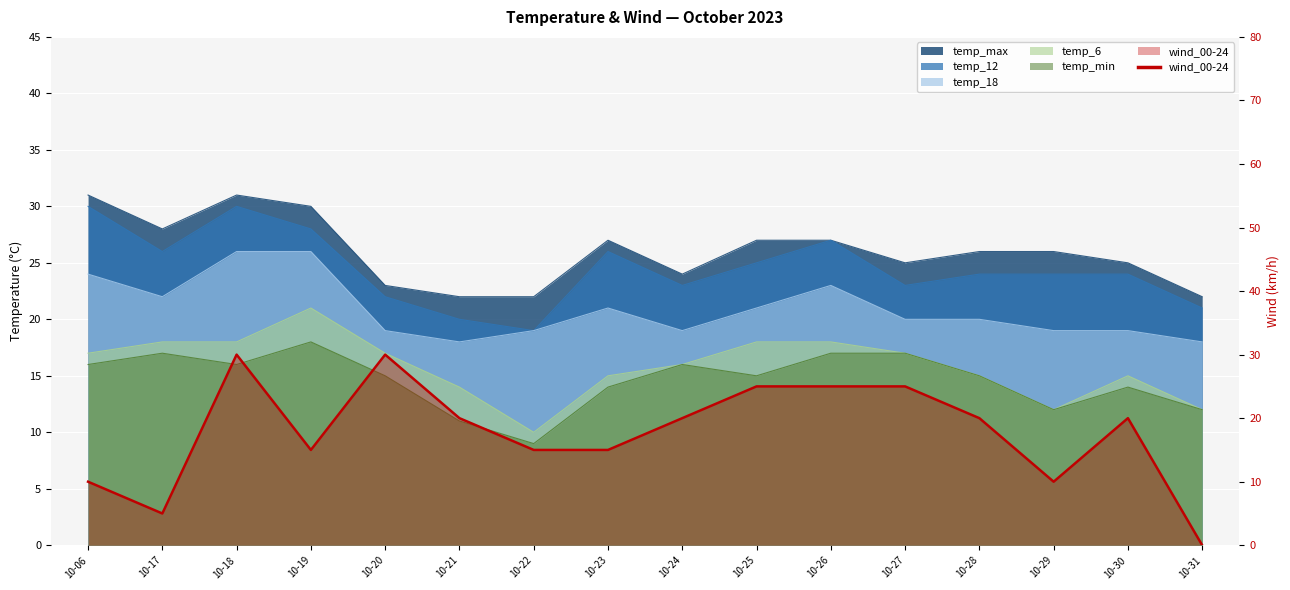

Reading right to left, list all the values displayed in this chart.

temp_max: 22	25	26	26	25	27	27	24	27	22	22	23	30	31	28	31
temp_12: 21	24	24	24	23	27	25	23	26	19	20	22	28	30	26	30
temp_18: 18	19	19	20	20	23	21	19	21	19	18	19	26	26	22	24
temp_6: 12	15	12	15	17	18	18	16	15	10	14	17	21	18	18	17
temp_min: 12	14	12	15	17	17	15	16	14	9	11	15	18	16	17	16
wind_00-24: 0	20	10	20	25	25	25	20	15	15	20	30	15	30	5	10